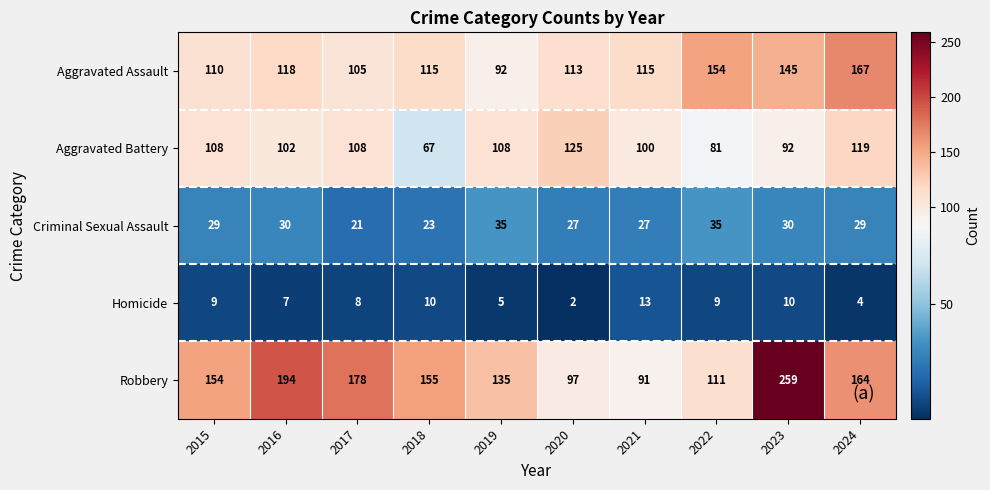

True or false: Criminal Sexual Assault has a value of 48 at 2019.

False